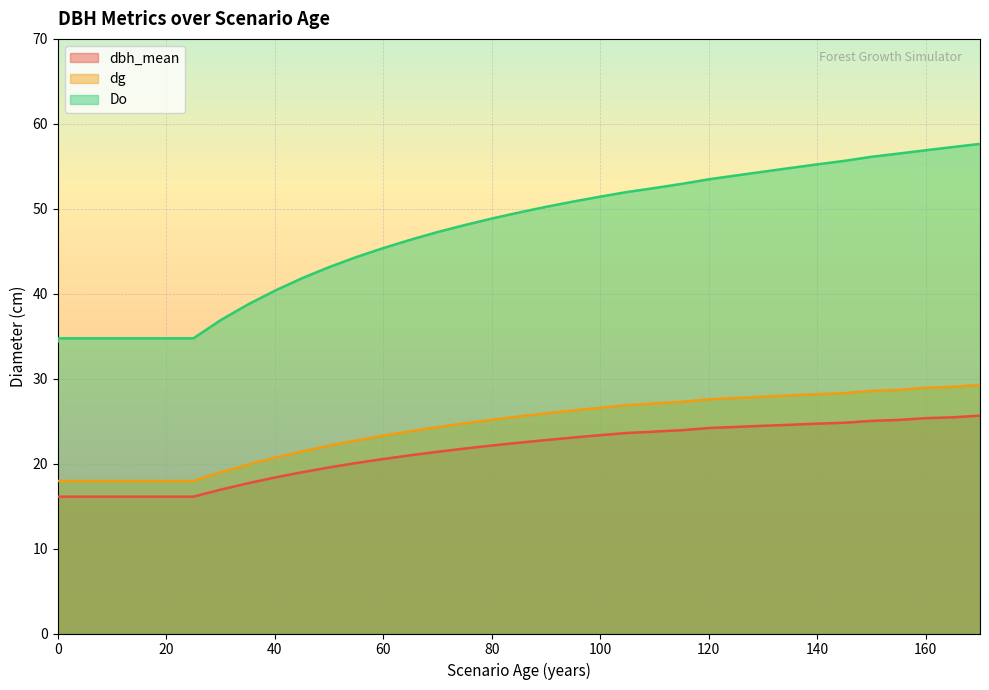

How many lines are shown in the chart?

3